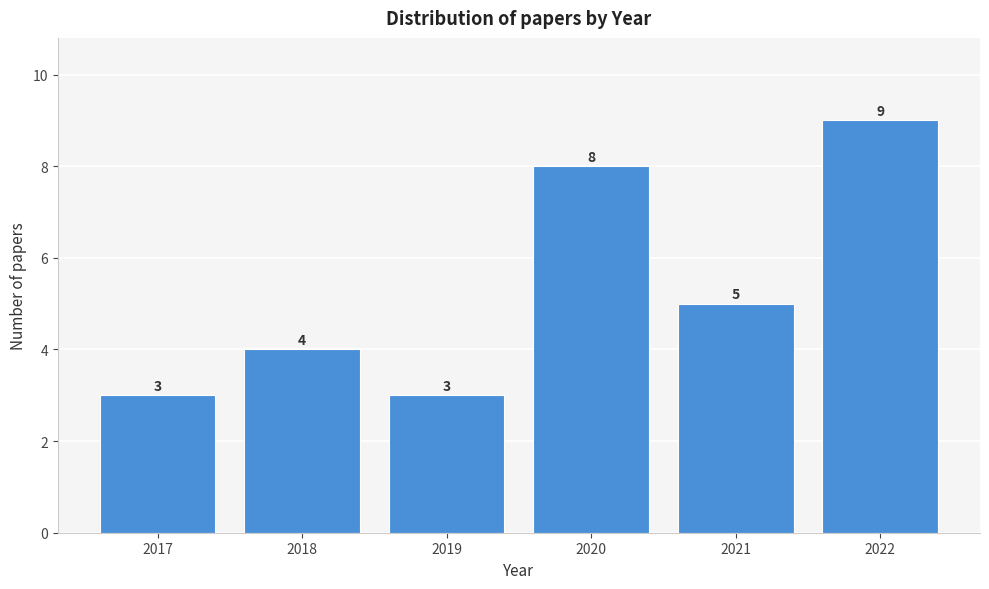

Reading left to right, extract all data points from this chart.

3	4	3	8	5	9